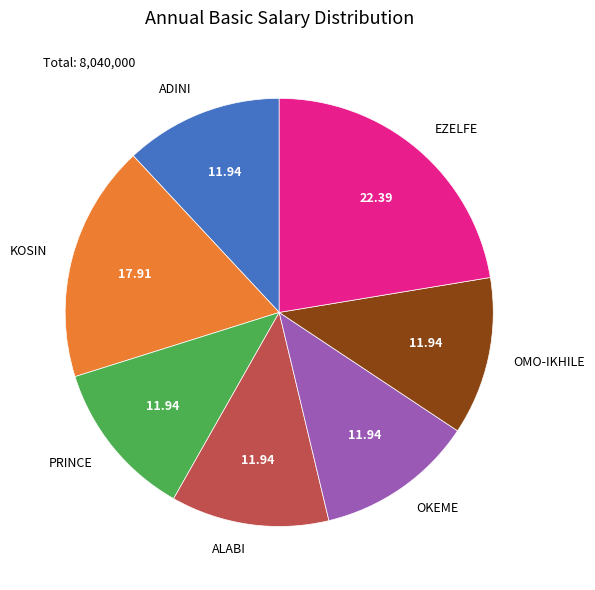

Does OMO-IKHILE account for over 50% of the chart?

No